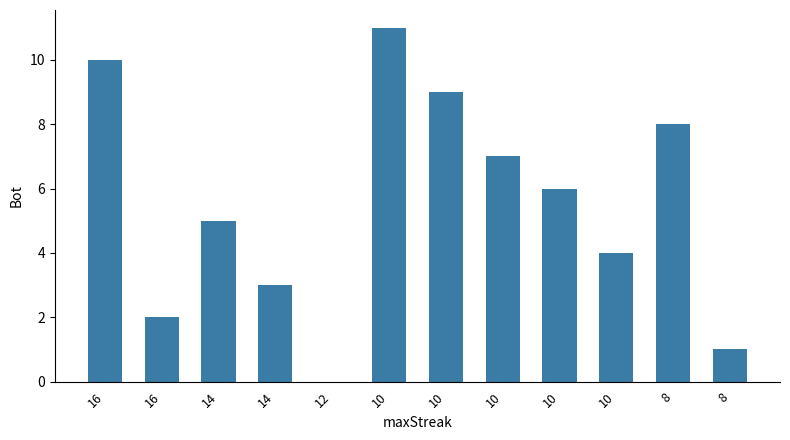

Between 10 and 16, which is larger?

10